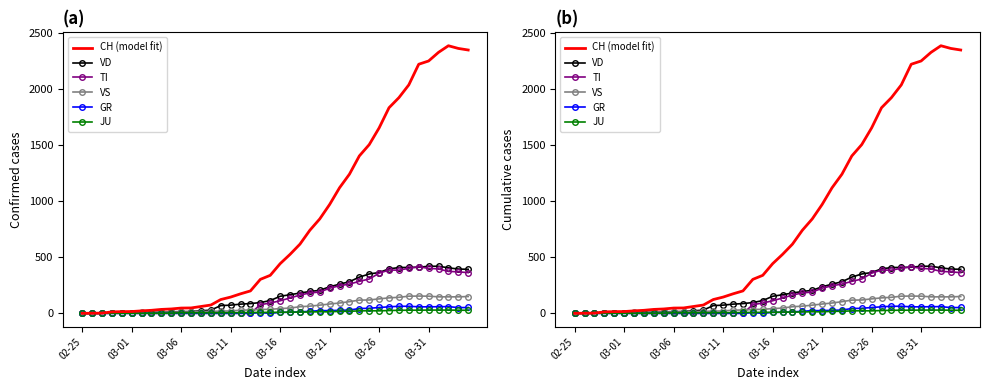

Where is JU nearest to the value 14?

24